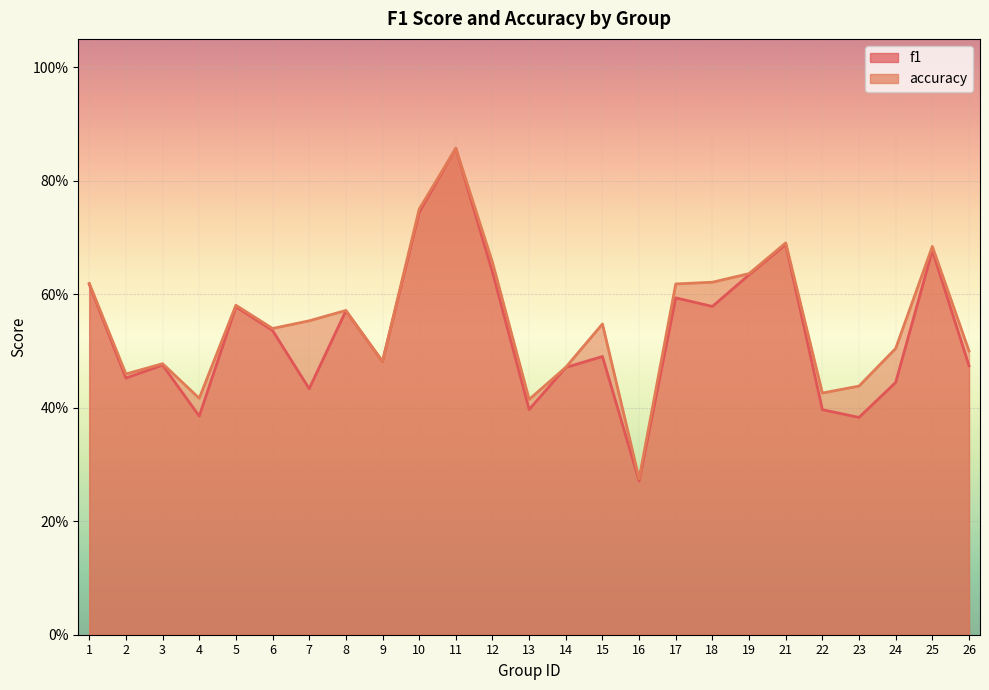

At which category is the sum across all series the highest?

11